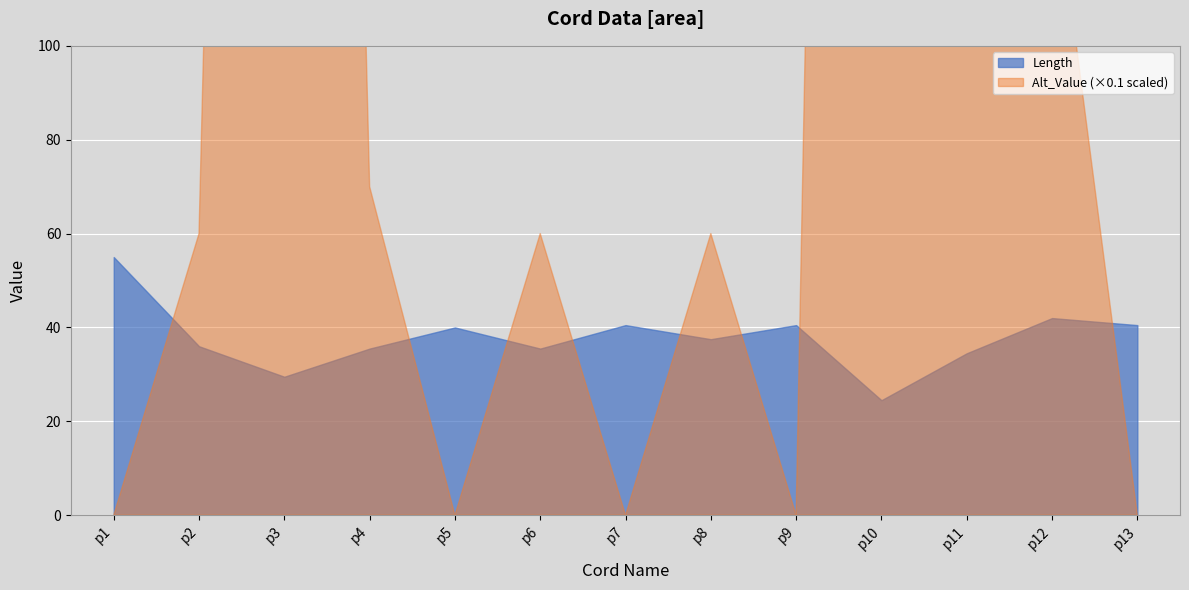

How many data points in Length are above 37?

7